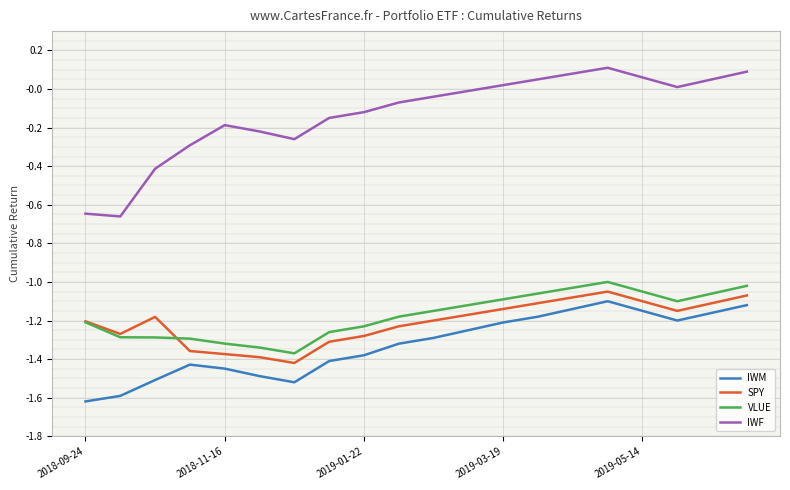

What is the lowest value of the IWM series?

-1.6